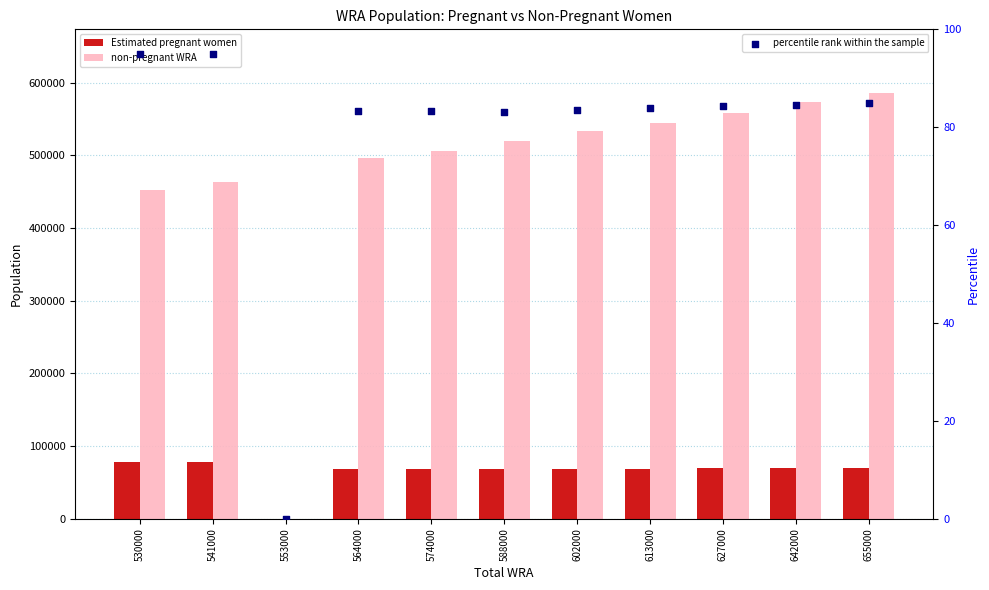

Which series has the largest Y range (max minus min)?

non-pregnant WRA